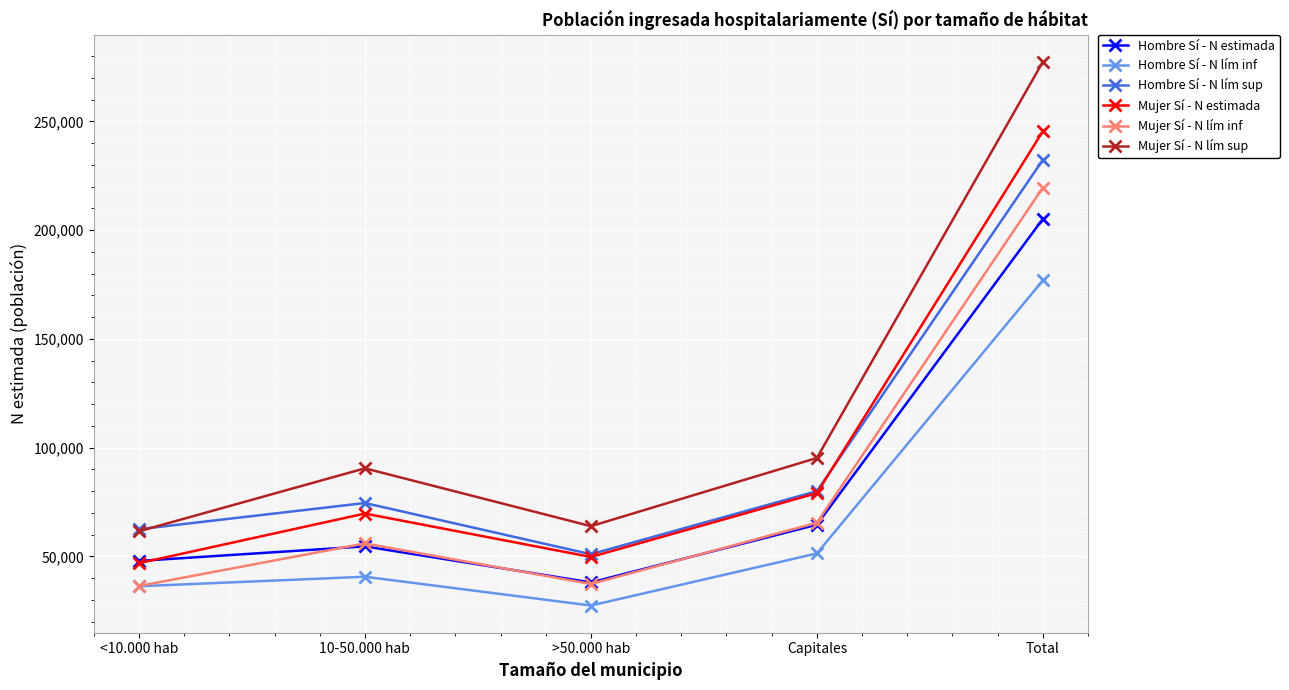

At how many categories does at least one series exceed 74133?

3